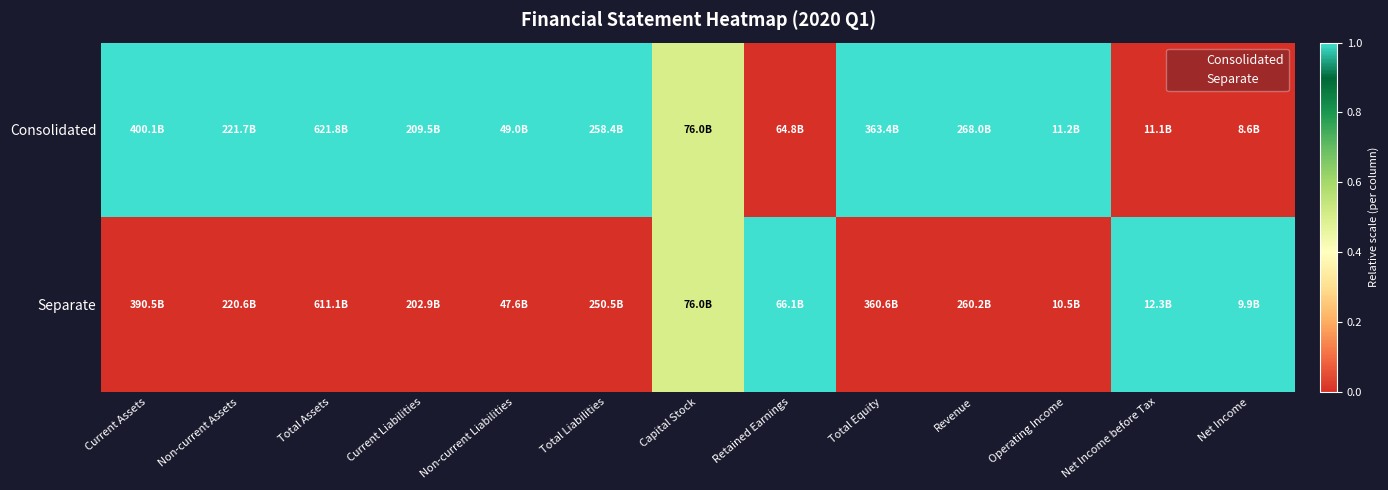

Which has a higher value, Net Income or Total Liabilities?

Total Liabilities